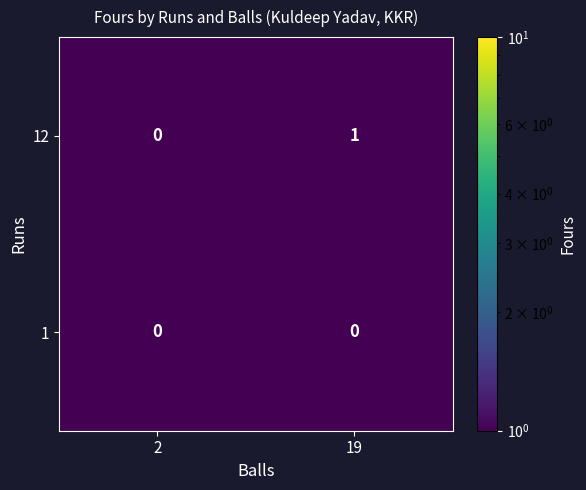

Rank the categories by 12 value from lowest to highest.

2, 19